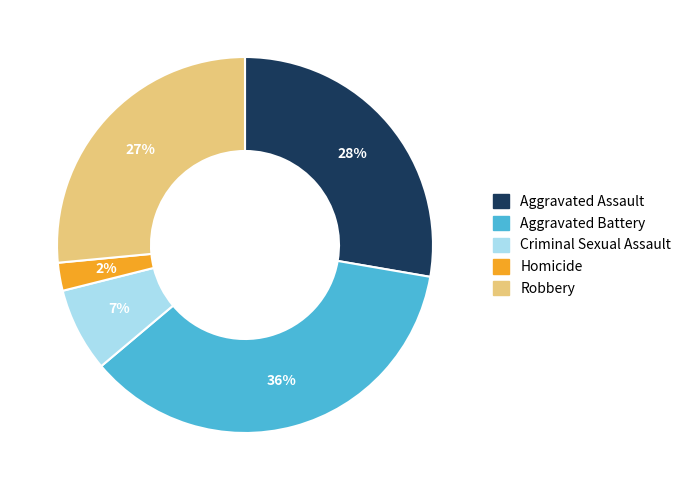

Approximately how many times larger is the value at Criminal Sexual Assault compared to Aggravated Battery?

0.2